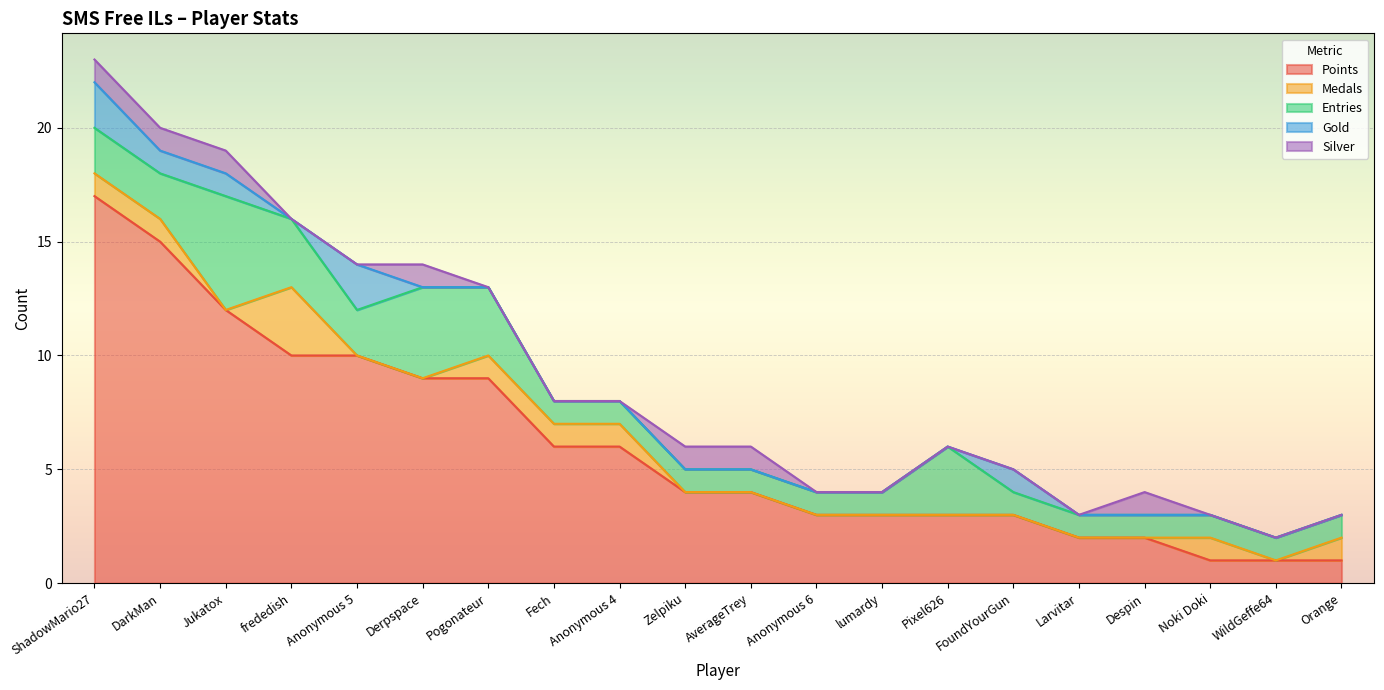

Is the value of Points at lumardy greater than the value of Gold at Zelpiku?

Yes